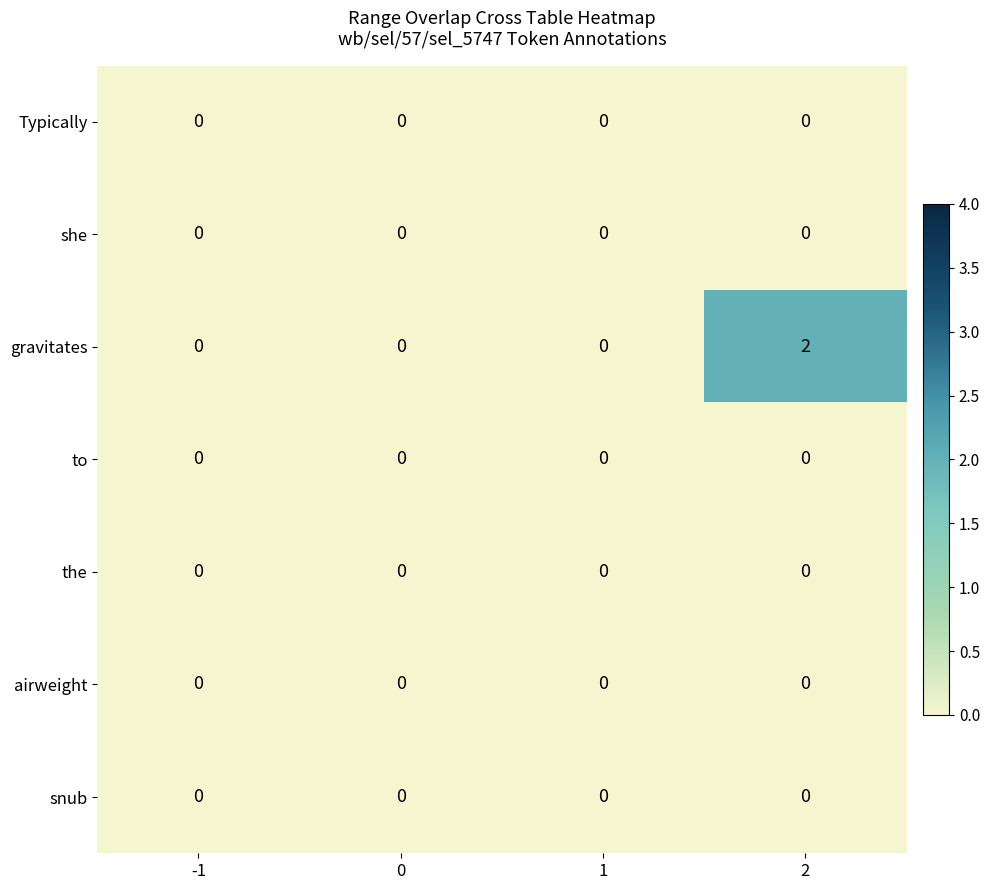

The value of gravitates at 1 is 1. True or false?

False